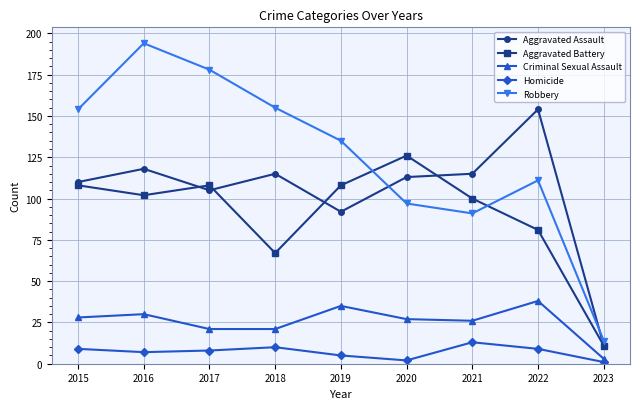

How many lines are shown in the chart?

5